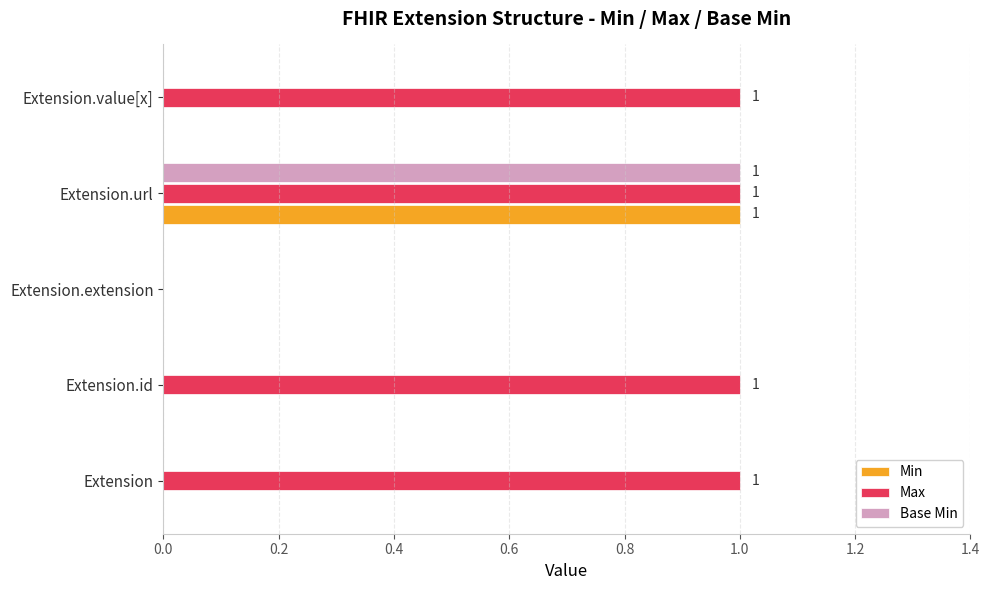

Which category has the highest value in the Base Min series?

Extension.url